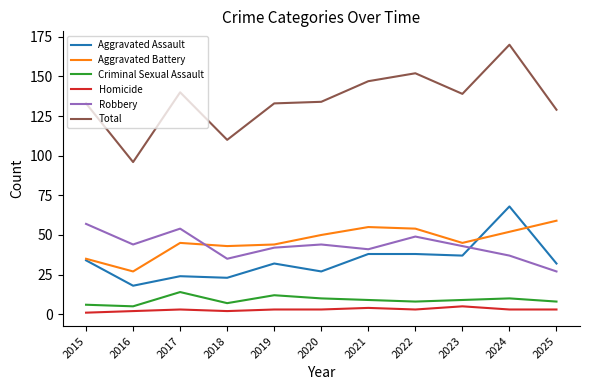

Reading left to right, list all the values displayed in this chart.

Aggravated Assault: 2015=34	2016=18	2017=24	2018=23	2019=32	2020=27	2021=38	2022=38	2023=37	2024=68	2025=32
Aggravated Battery: 2015=35	2016=27	2017=45	2018=43	2019=44	2020=50	2021=55	2022=54	2023=45	2024=52	2025=59
Criminal Sexual Assault: 2015=6	2016=5	2017=14	2018=7	2019=12	2020=10	2021=9	2022=8	2023=9	2024=10	2025=8
Homicide: 2015=1	2016=2	2017=3	2018=2	2019=3	2020=3	2021=4	2022=3	2023=5	2024=3	2025=3
Robbery: 2015=57	2016=44	2017=54	2018=35	2019=42	2020=44	2021=41	2022=49	2023=43	2024=37	2025=27
Total: 2015=133	2016=96	2017=140	2018=110	2019=133	2020=134	2021=147	2022=152	2023=139	2024=170	2025=129